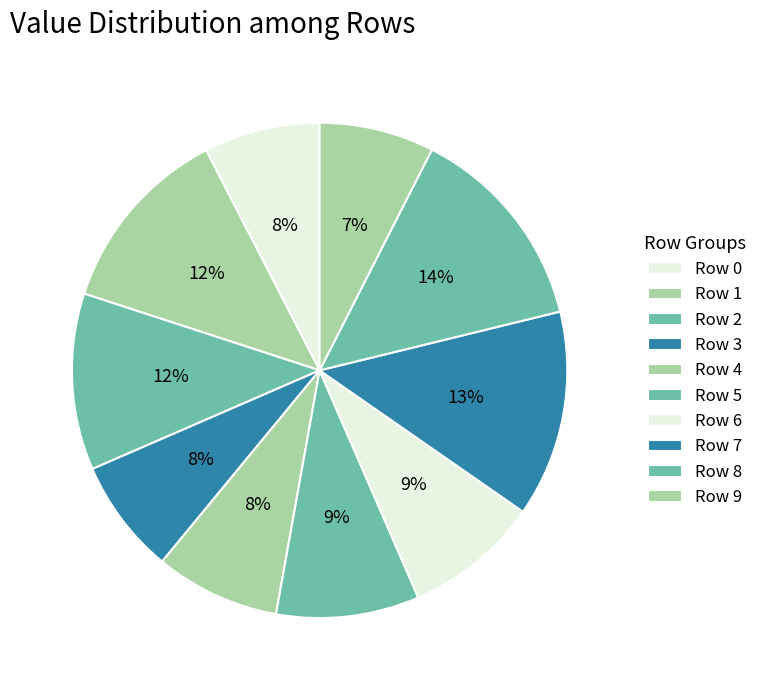

Count the number of slices in the pie.

10